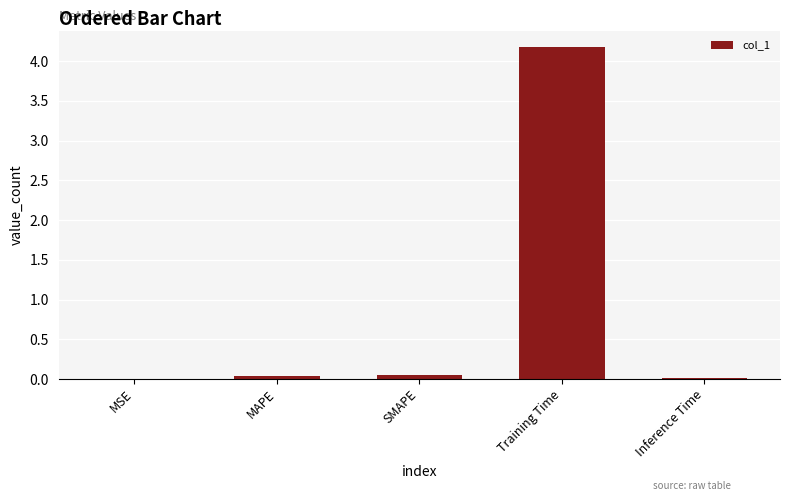

Which label corresponds to the largest value in the chart?

Training Time